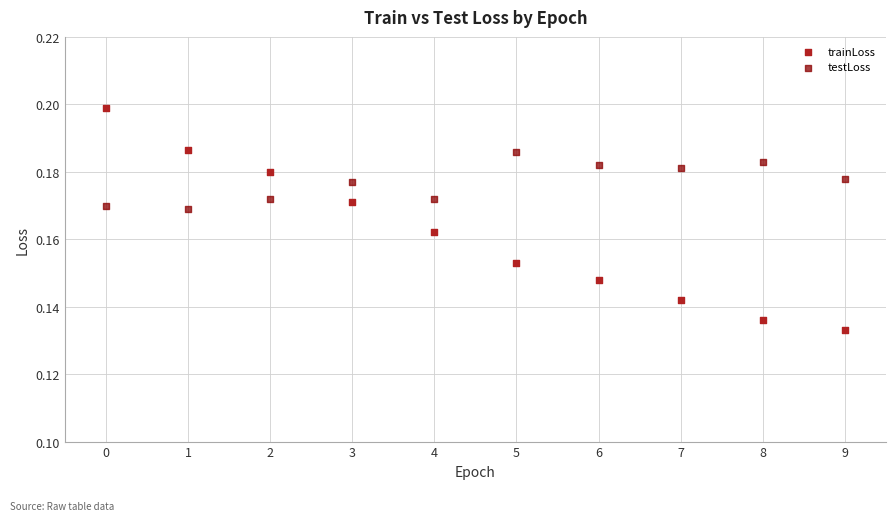

Which series has the widest spread of Y values?

trainLoss